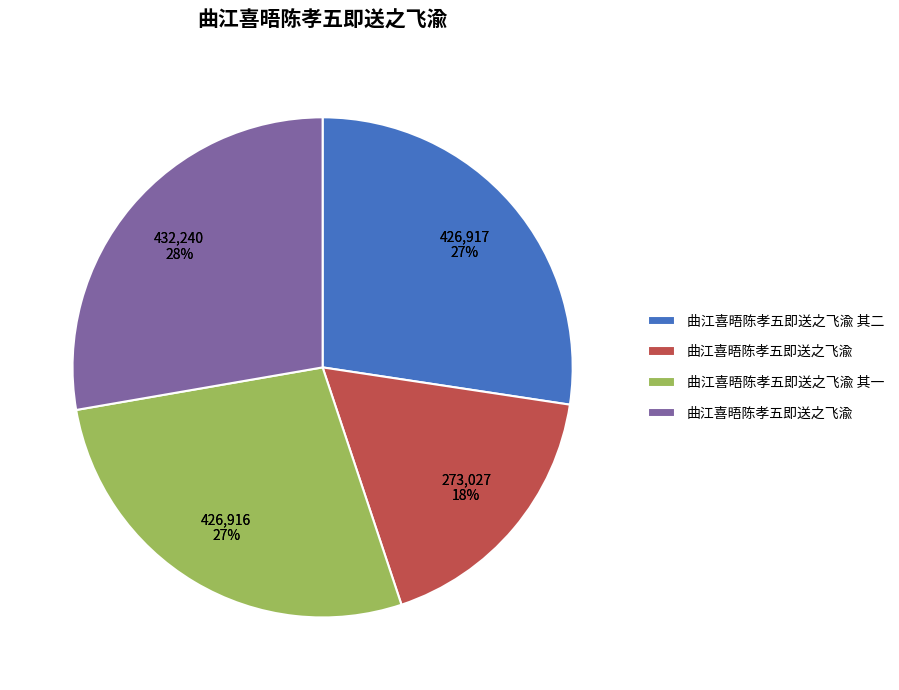

Which has a higher value, 曲江喜晤陈孝五即送之飞渝 or 曲江喜晤陈孝五即送之飞渝?

曲江喜晤陈孝五即送之飞渝